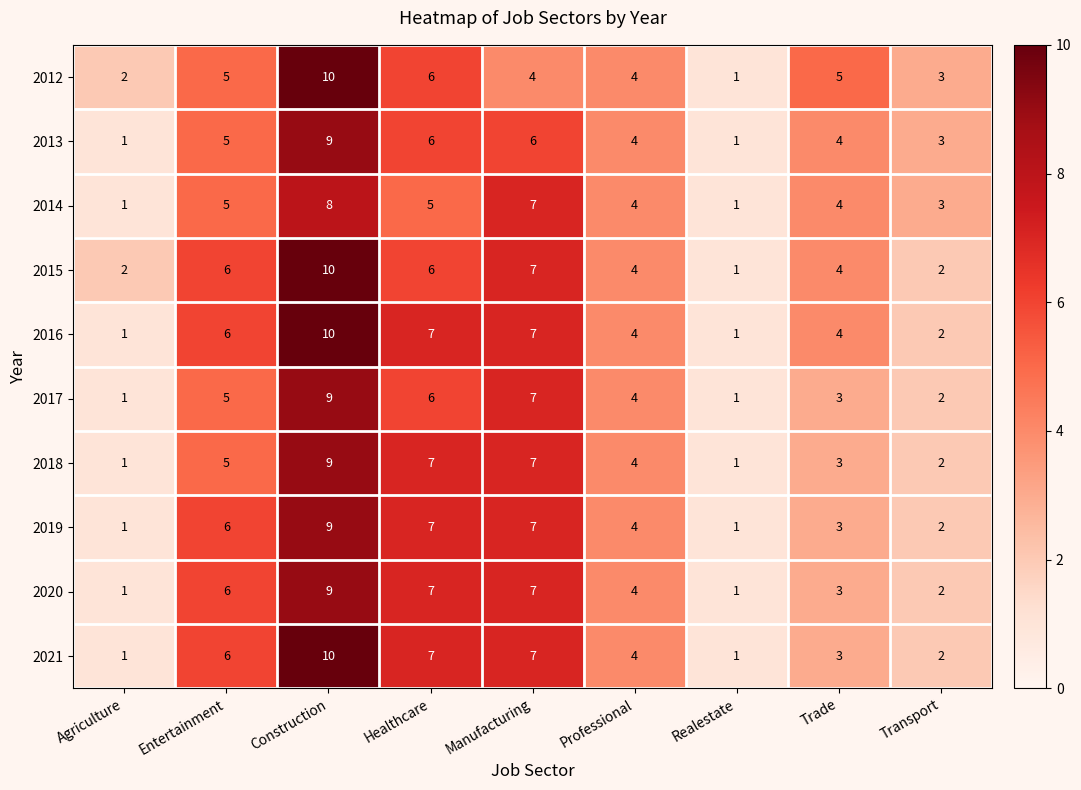

Where is 2017 nearest to the value 5?

Entertainment